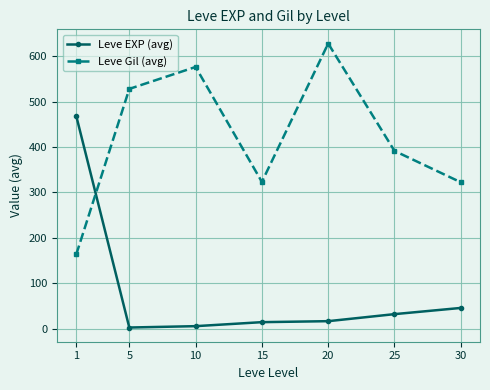

What is the sum of the Leve EXP (avg) values at 30 and 20?

61.8